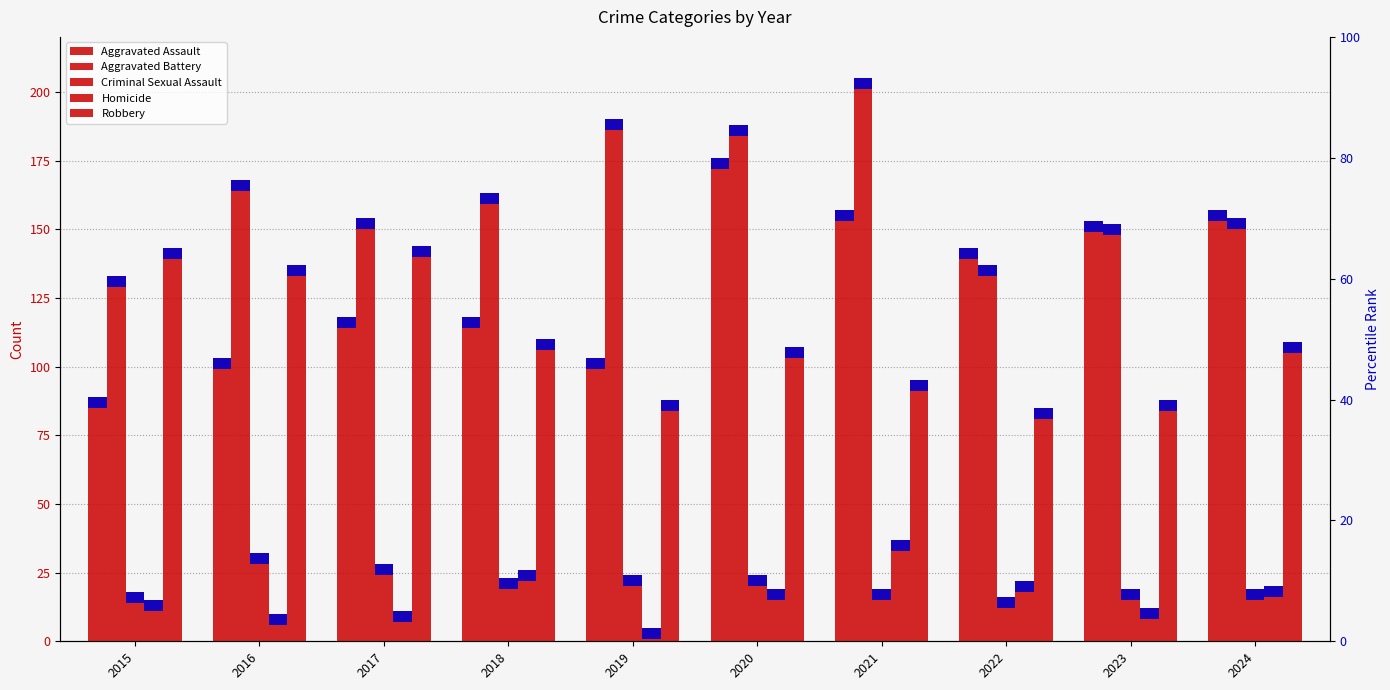

Which label corresponds to the smallest value in the chart?

2019